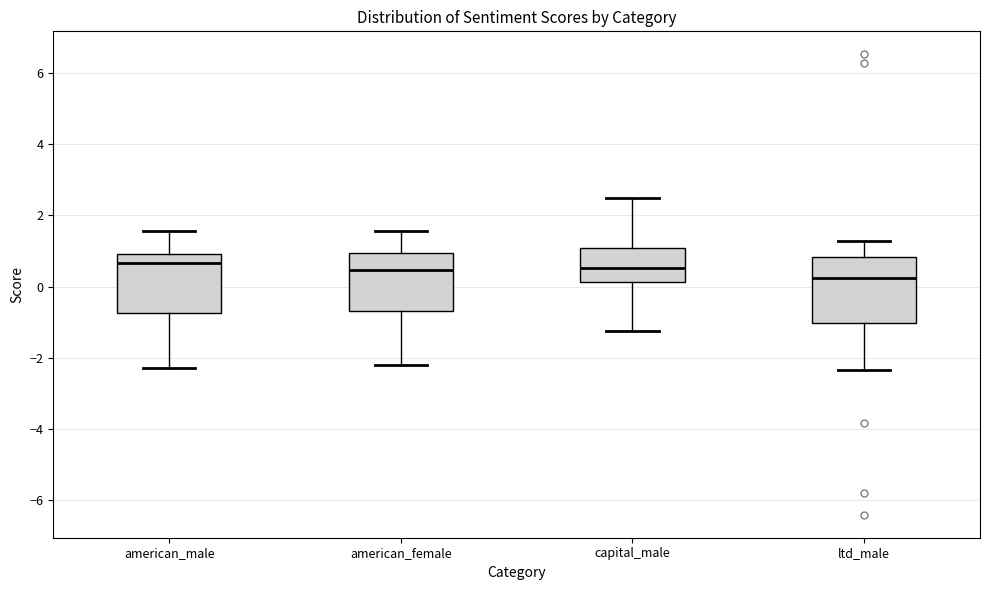

Which box's median line is the lowest?

ltd_male